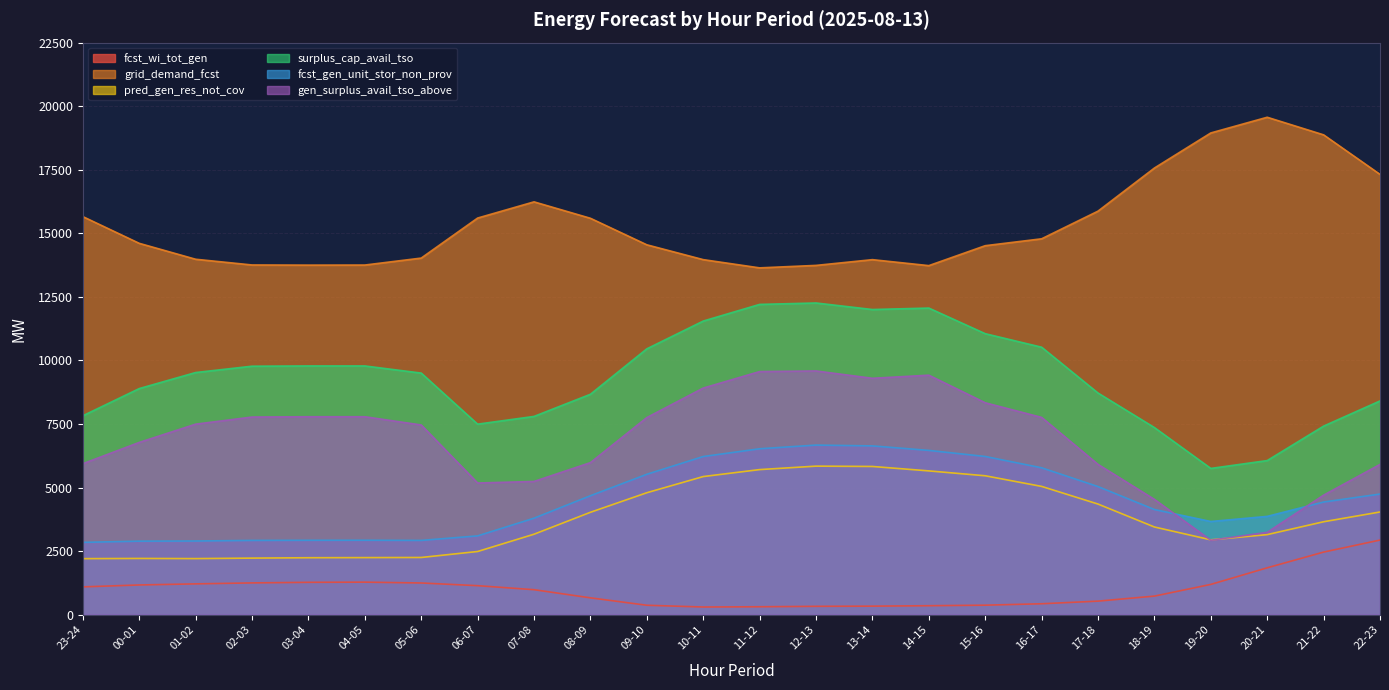

At 05-06, list the series in order from largest to smallest.

grid_demand_fcst, surplus_cap_avail_tso, gen_surplus_avail_tso_above, fcst_gen_unit_stor_non_prov, pred_gen_res_not_cov, fcst_wi_tot_gen